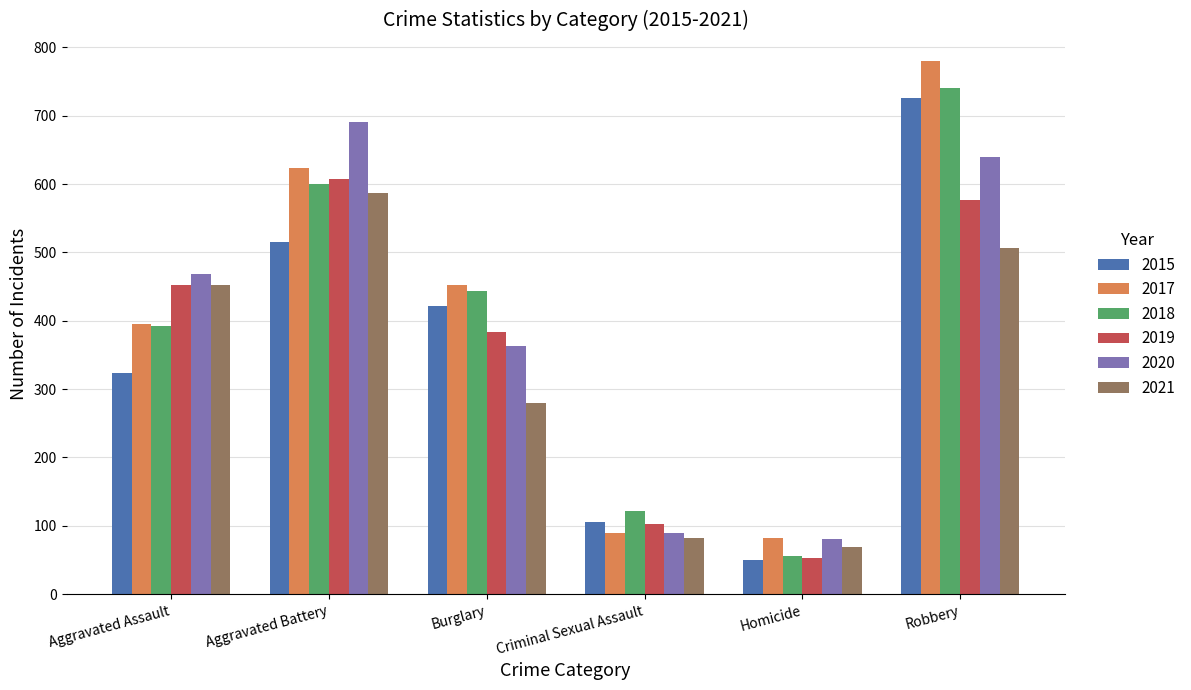

Reading right to left, extract all data points from this chart.

2015: 726	50	105	422	515	323
2017: 780	82	90	453	623	396
2018: 741	56	122	443	600	392
2019: 577	53	102	383	608	452
2020: 639	81	89	363	691	468
2021: 506	69	82	280	587	452